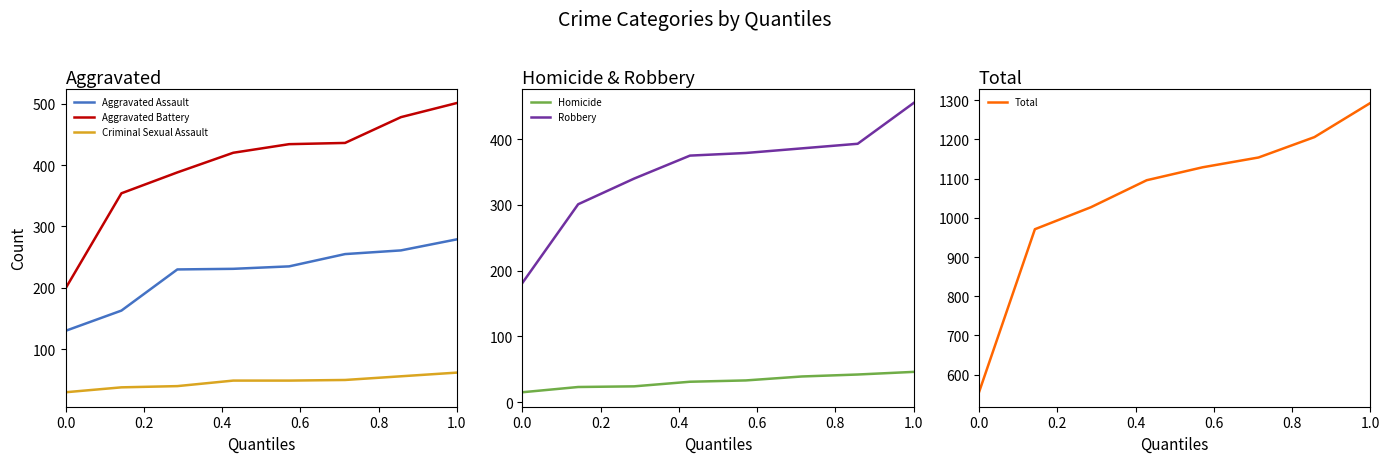

What is the lowest value of the Total series?

555